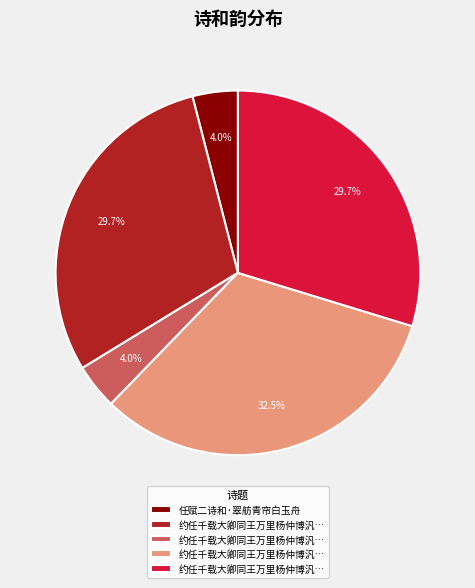

Is there a majority slice in this chart?

No